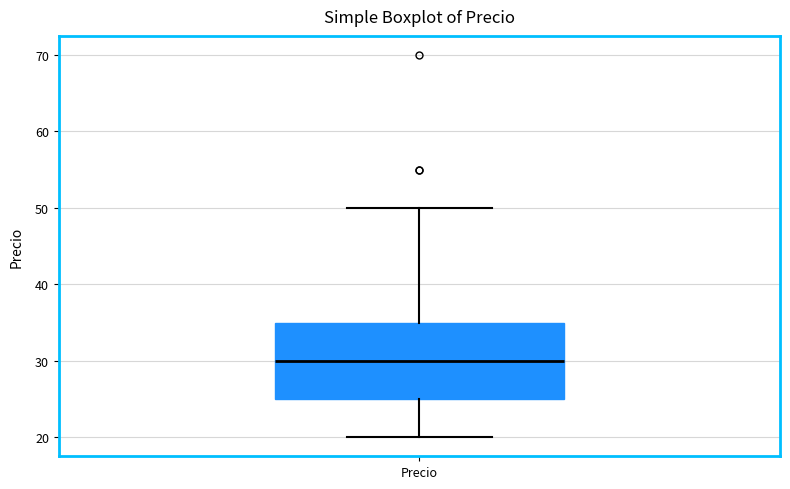

Transcribe this box plot: give where the median line is, the range the box spans, and where the two whiskers end, as read against the y-axis. The values are not printed on the chart, so give them approximately, as read against the axis.

median 30, box 25 to 35, whiskers 20 to 50